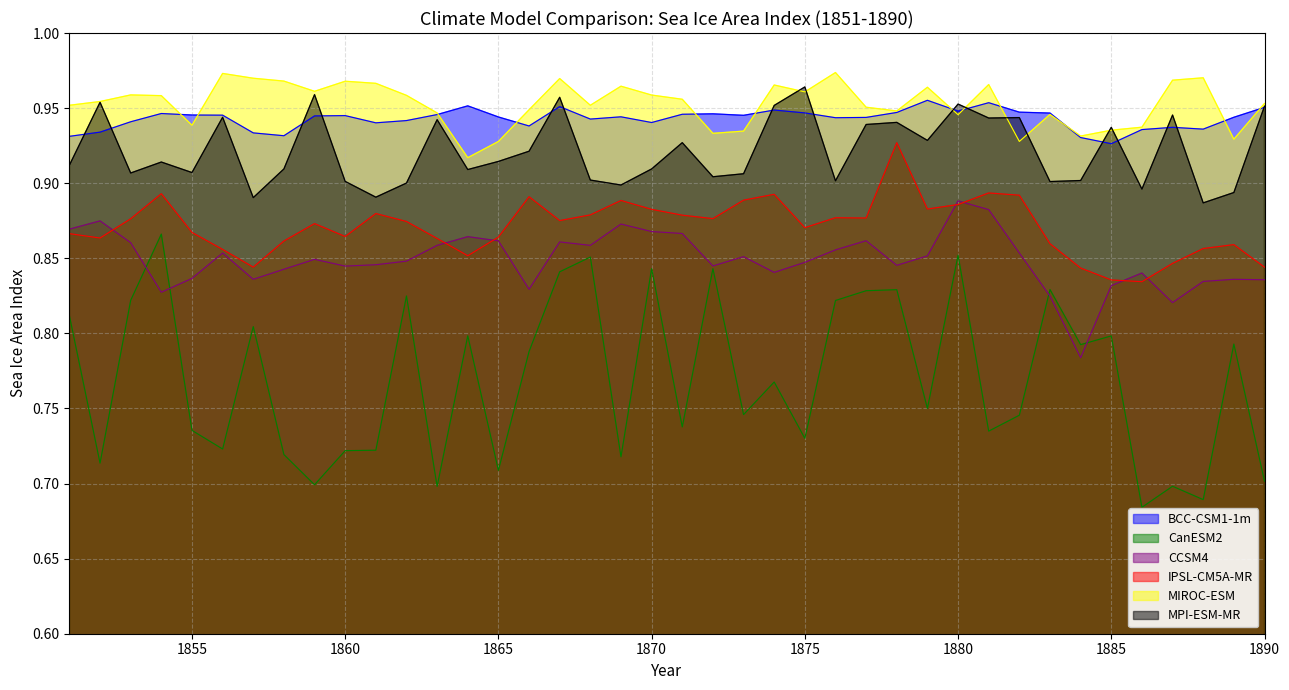

What is the difference between the CanESM2 values at 1856 and 1884?

0.1